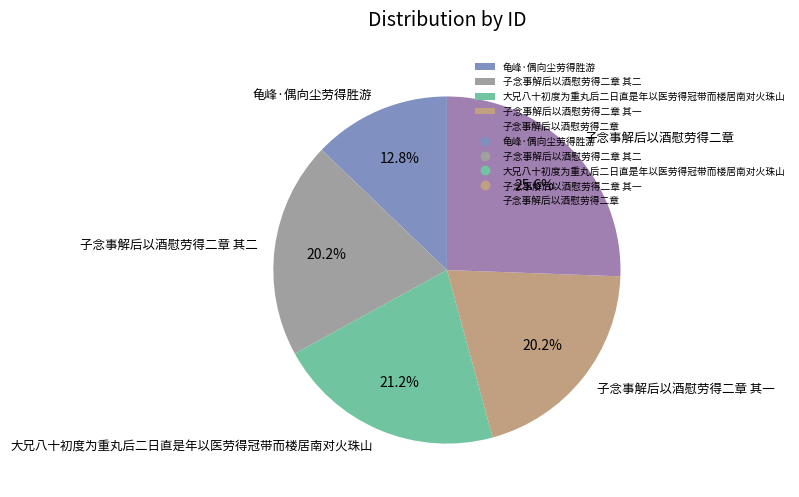

To the nearest percent, what is the difference between the 子念事解后以酒慰劳得二章 其二 and 龟峰·偶向尘劳得胜游 slice percentages?

7%